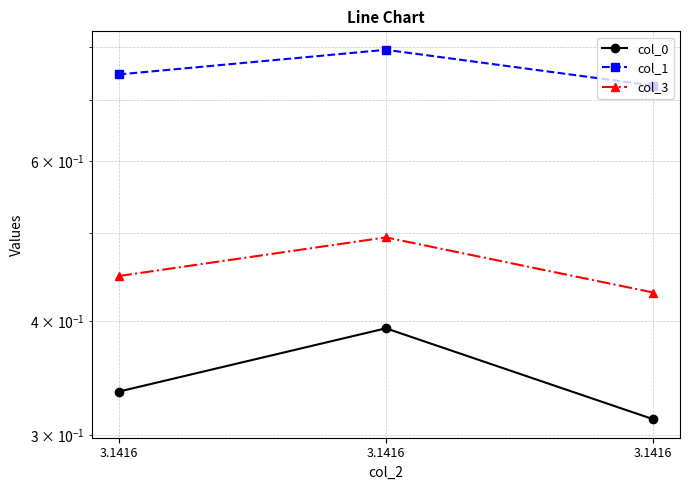

Which series changed the most between 3.1416 and 3.1416?

col_0